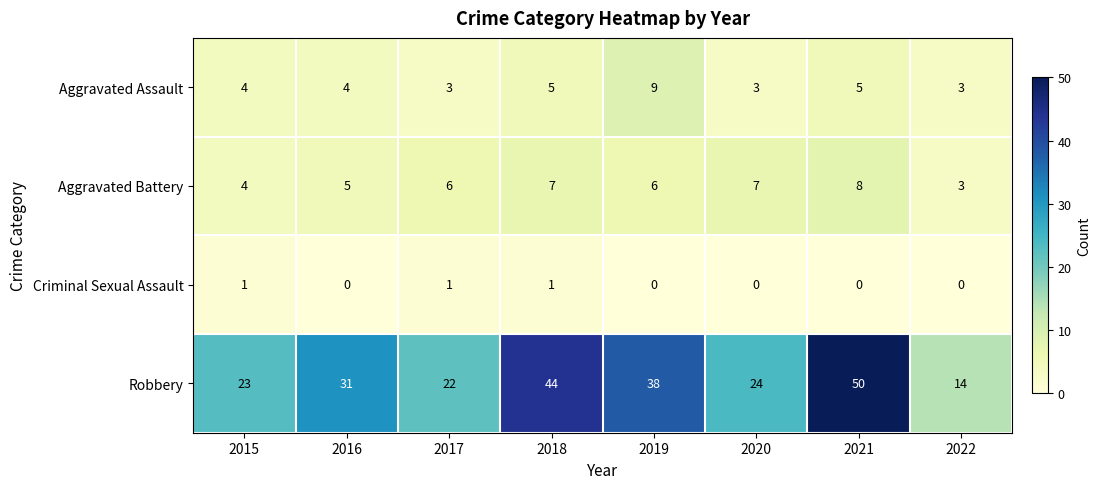

List the series in order of their peak value, lowest first.

Criminal Sexual Assault, Aggravated Battery, Aggravated Assault, Robbery